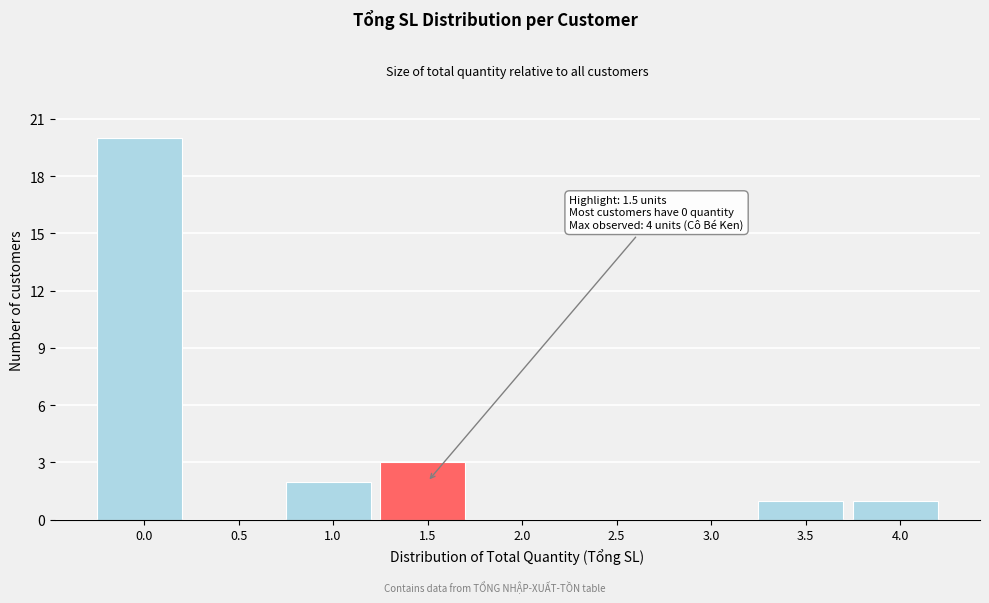

Reading left to right, what are all the values shown in this chart?

0.0=20	0.5=0	1.0=2	1.5=3	2.0=0	2.5=0	3.0=0	3.5=1	4.0=1